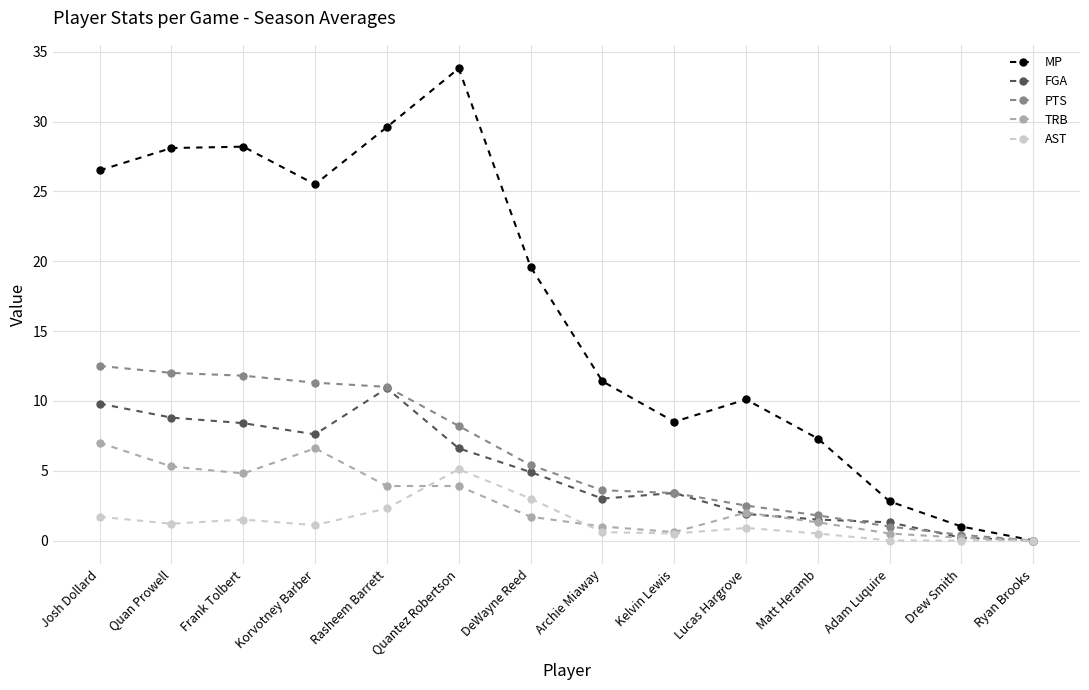

How many distinct data groups are displayed?

5